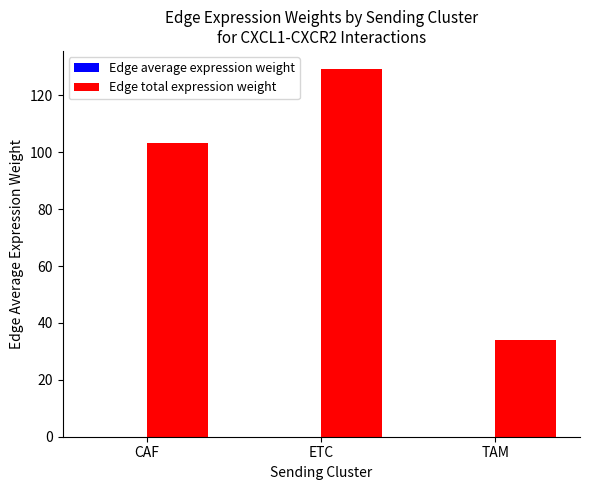

Which category has the highest value in the Edge total expression weight series?

ETC